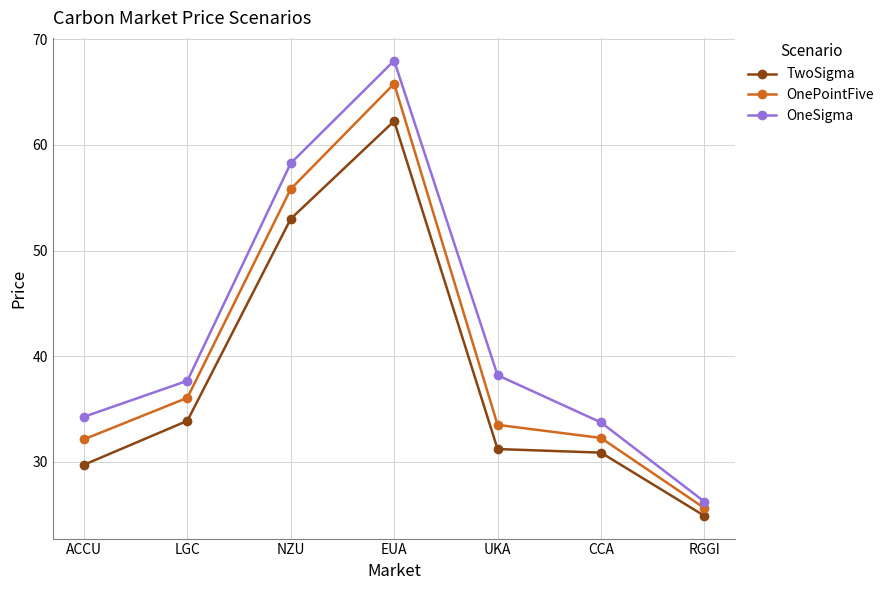

Count the number of categories in the chart.

7